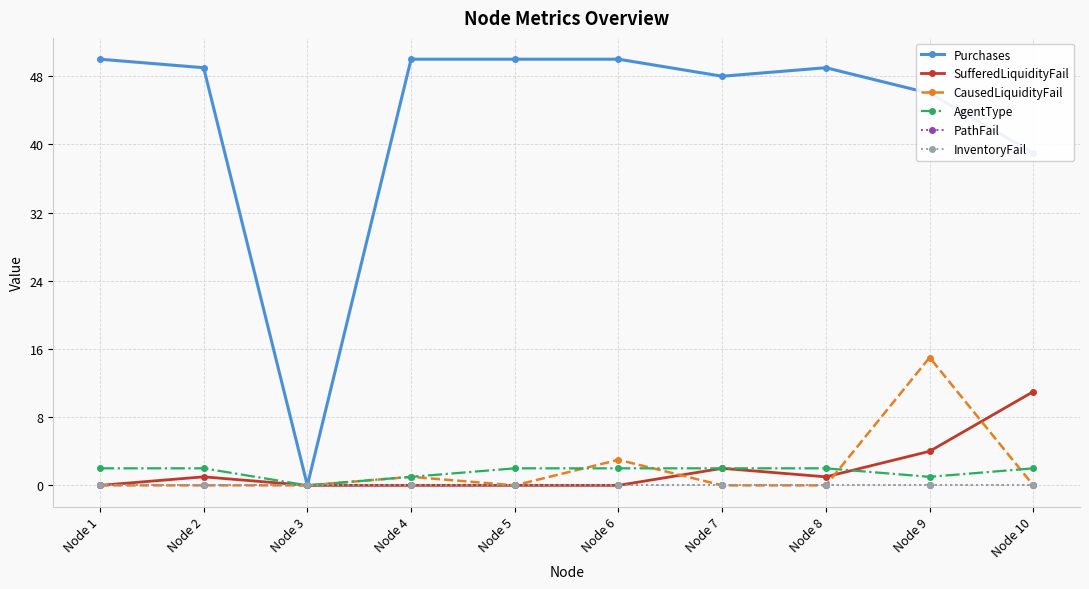

Does the chart have visible grid lines?

Yes